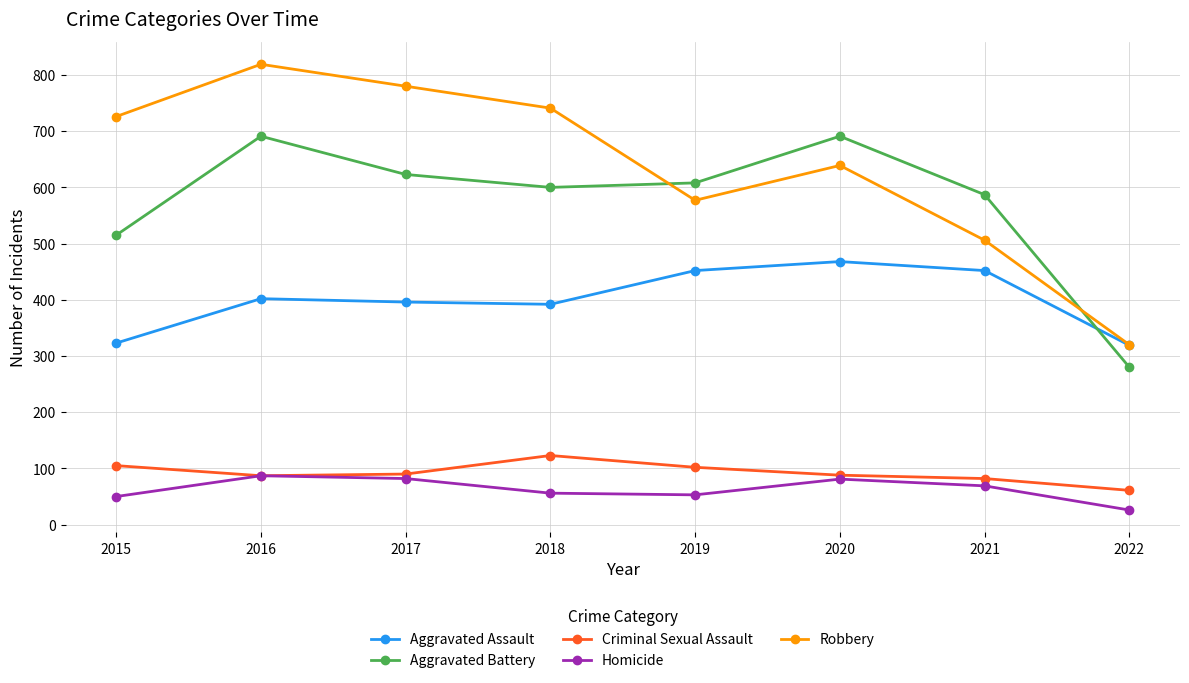

Read the Criminal Sexual Assault value at 2017.

90